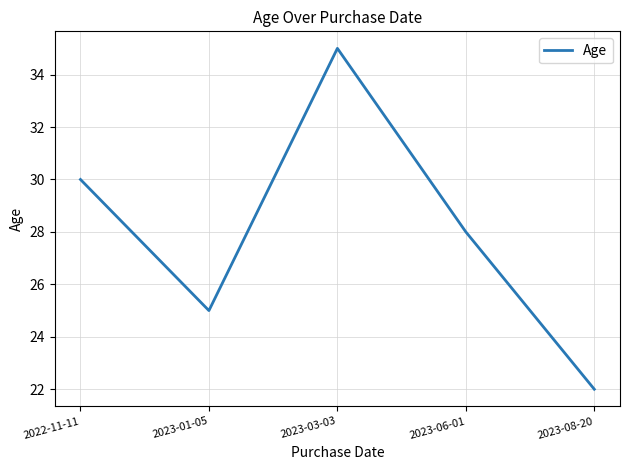

What is the sum of the values at 2023-06-01 and 2022-11-11?

58